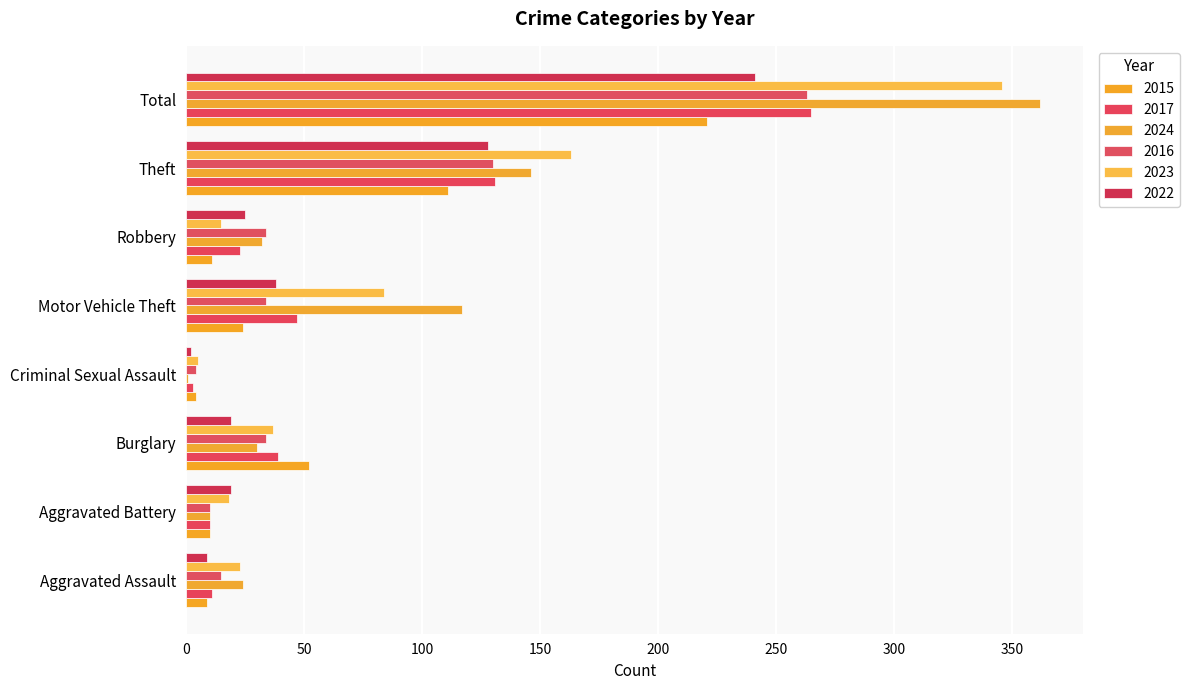

Which series changed the most between Theft and Total?

2024